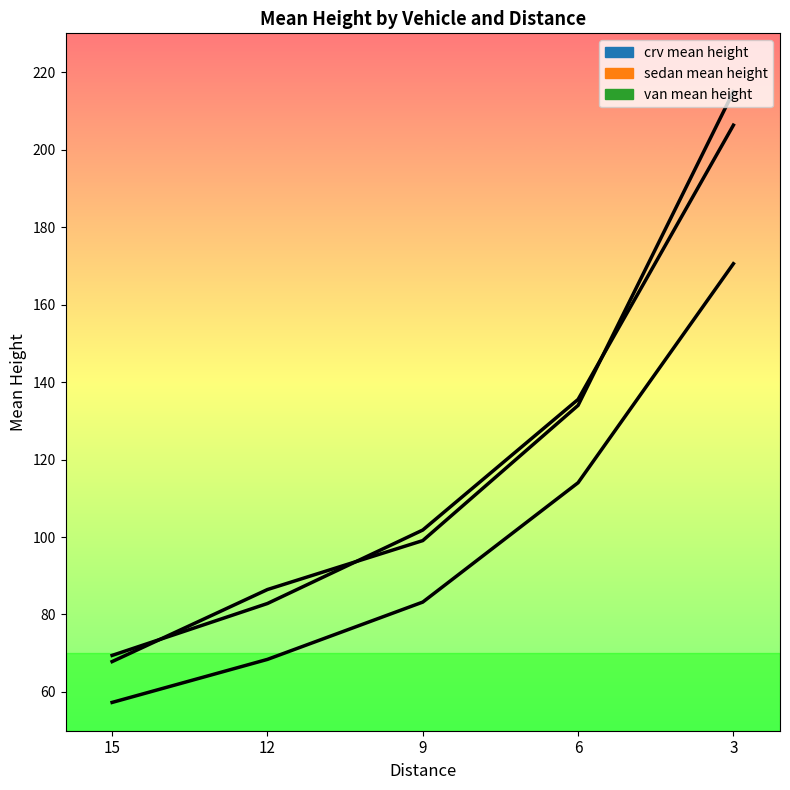

After their last crossing, which series has the higher values: crv mean height or van mean height?

van mean height